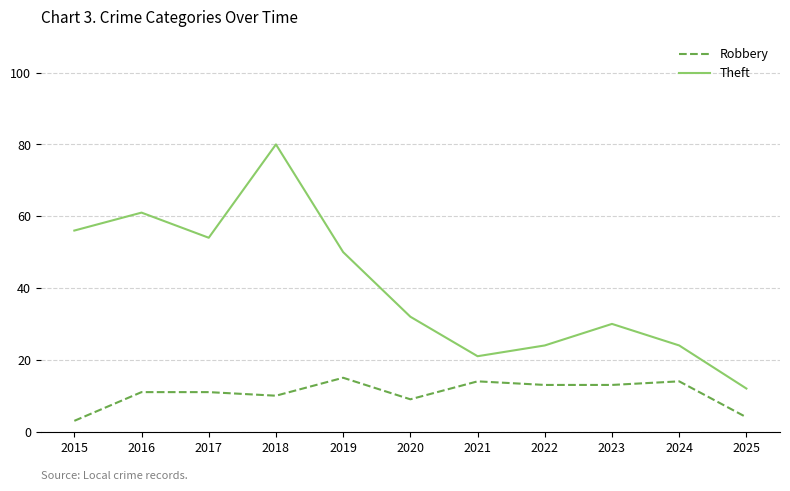

How many interior local peaks does the Theft series have?

3